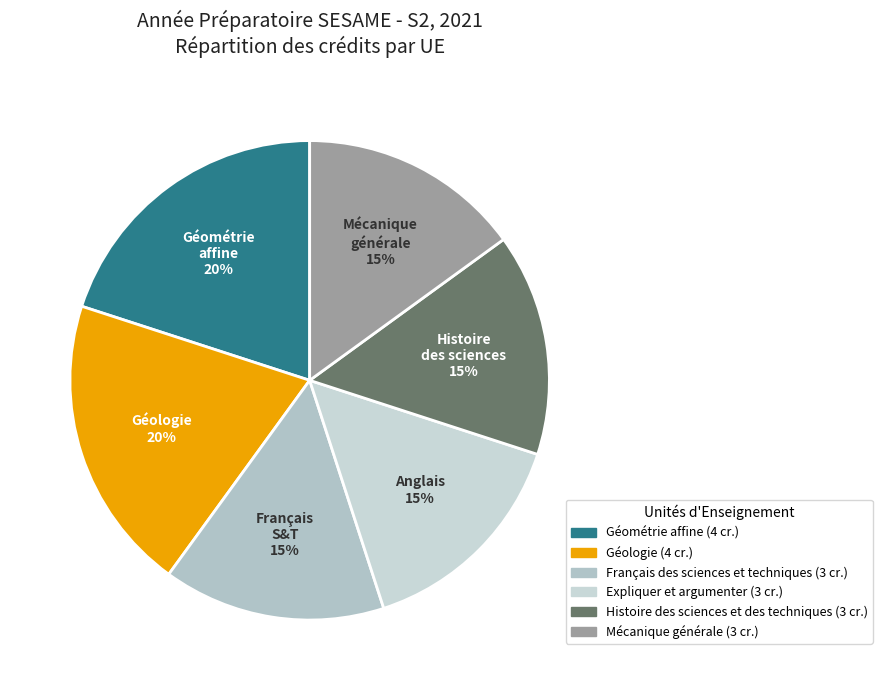

Is there any slice that represents more than half of the pie?

No